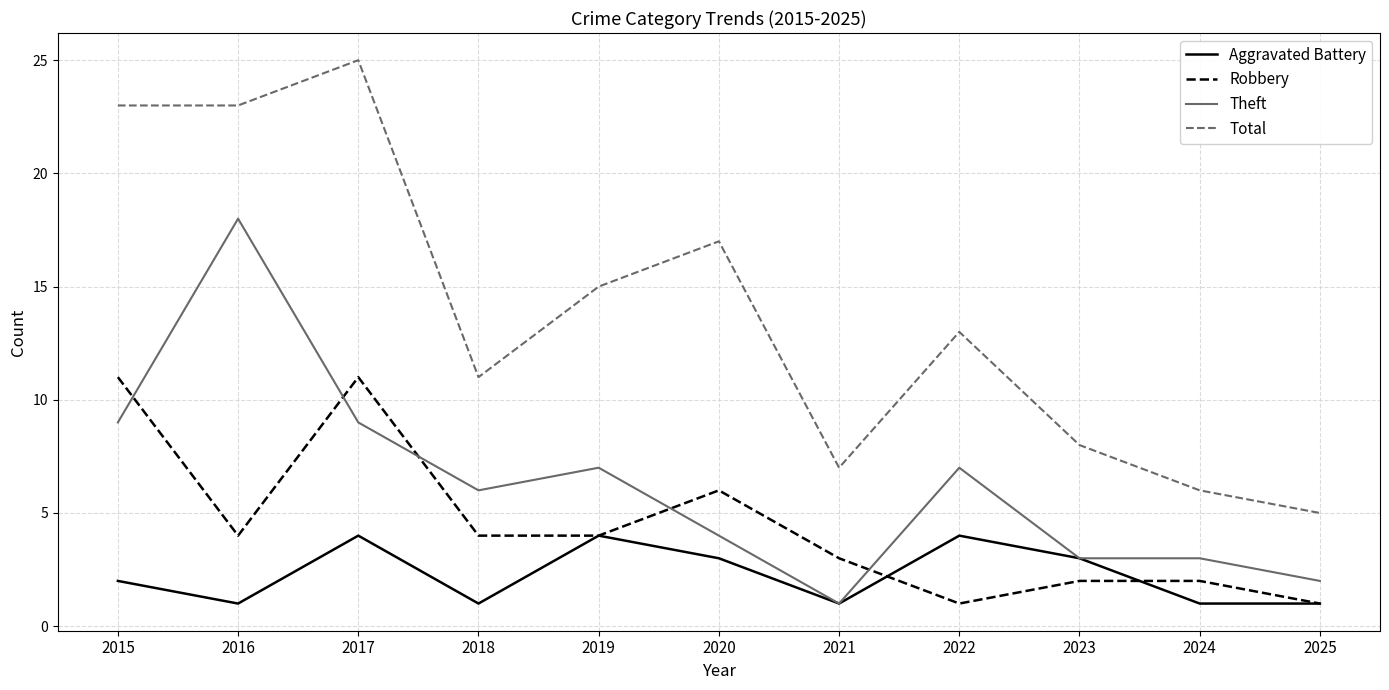

What is the highest value of the Theft series?

18